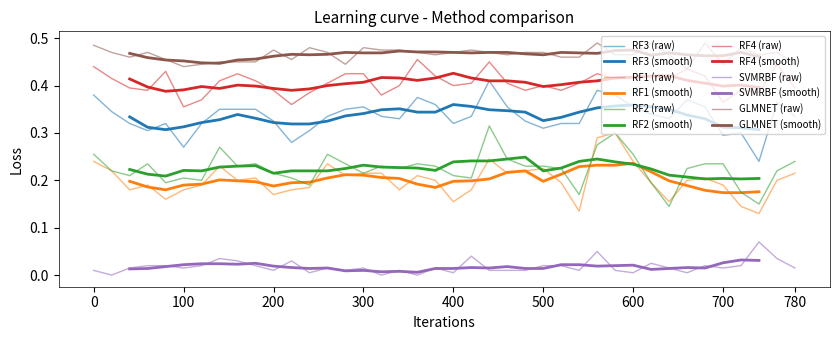

True or false: RF4 has more than 2 interior local peaks.

True